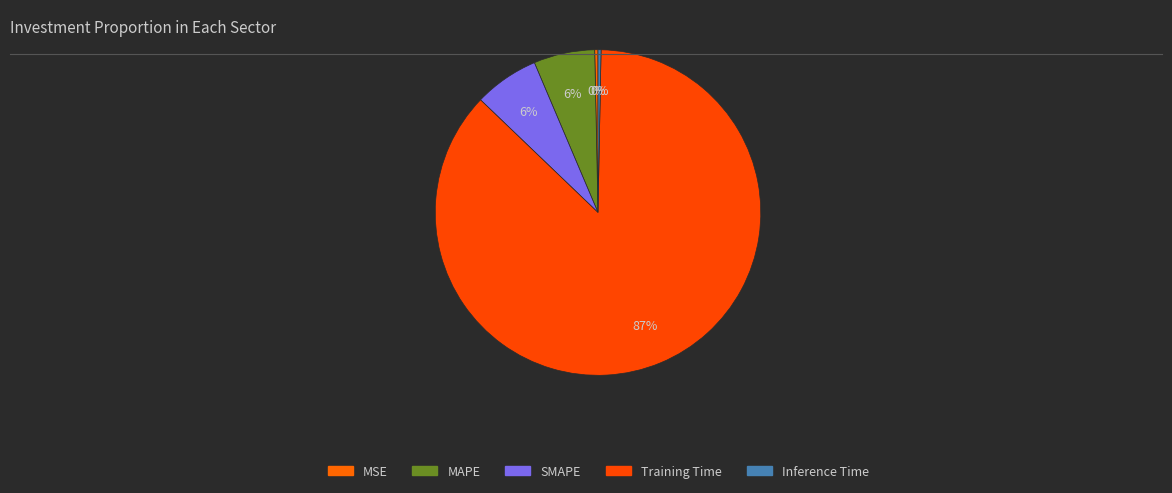

Between Inference Time and SMAPE, which is larger?

SMAPE